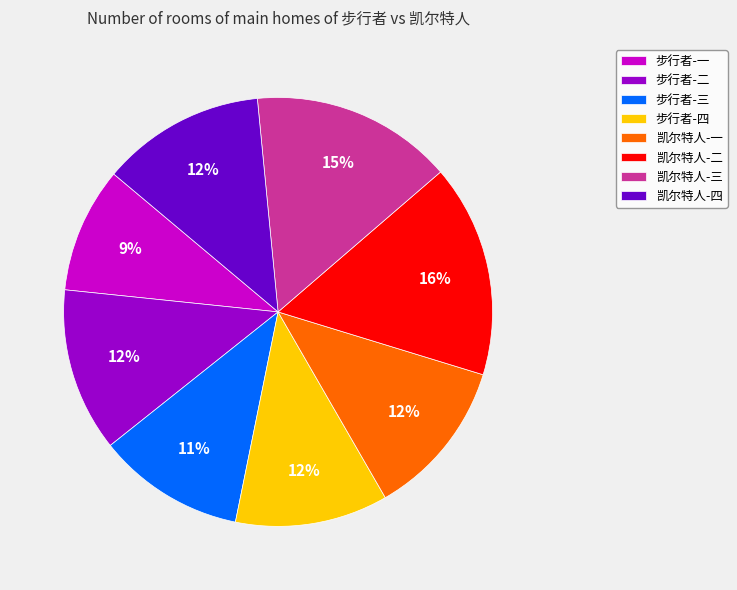

To the nearest percent, what is the average slice percentage?

12%